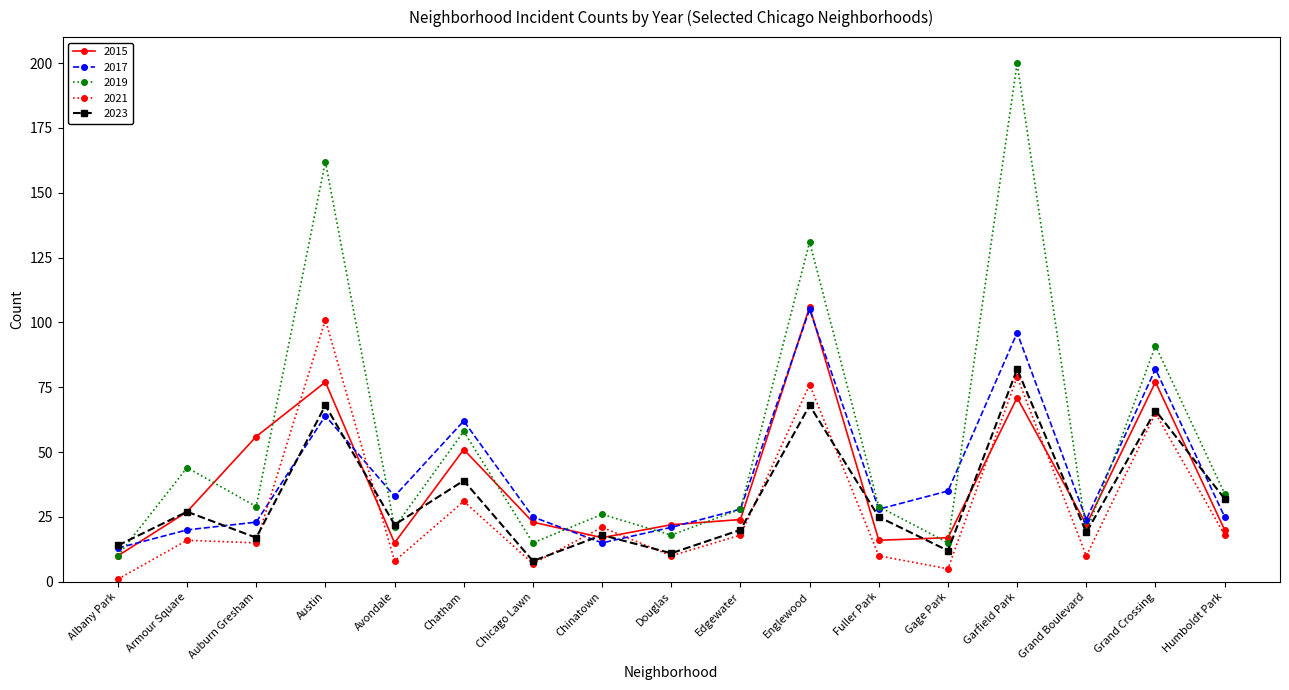

Reading left to right, transcribe all the data shown in this chart.

2015: 10	27	56	77	15	51	23	17	22	24	106	16	17	71	22	77	20
2017: 13	20	23	64	33	62	25	15	21	28	105	28	35	96	24	82	25
2019: 10	44	29	162	21	58	15	26	18	28	131	29	15	200	19	91	34
2021: 1	16	15	101	8	31	7	21	10	18	76	10	5	79	10	65	18
2023: 14	27	17	68	22	39	8	18	11	20	68	25	12	82	19	66	32